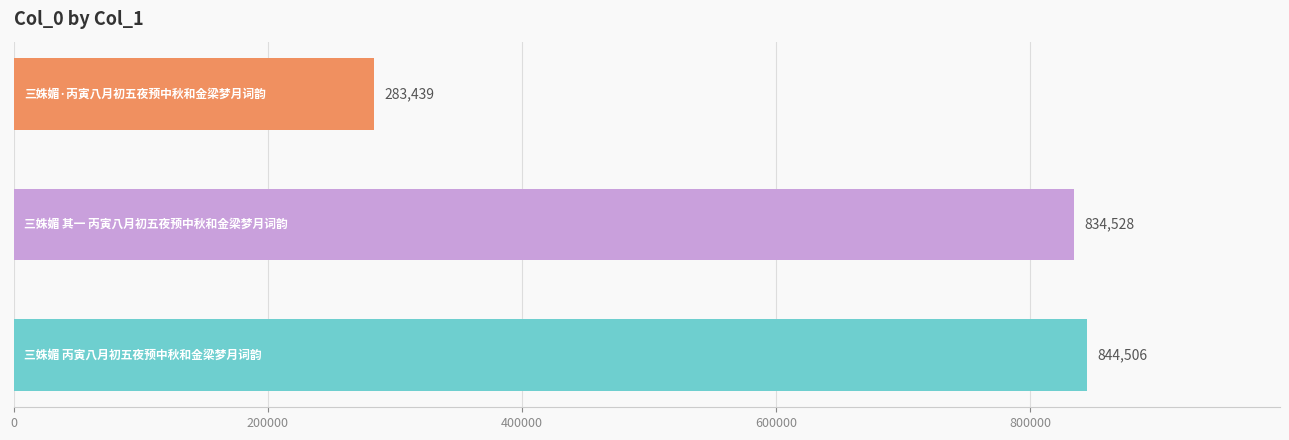

What is the sum of all values?

1962473